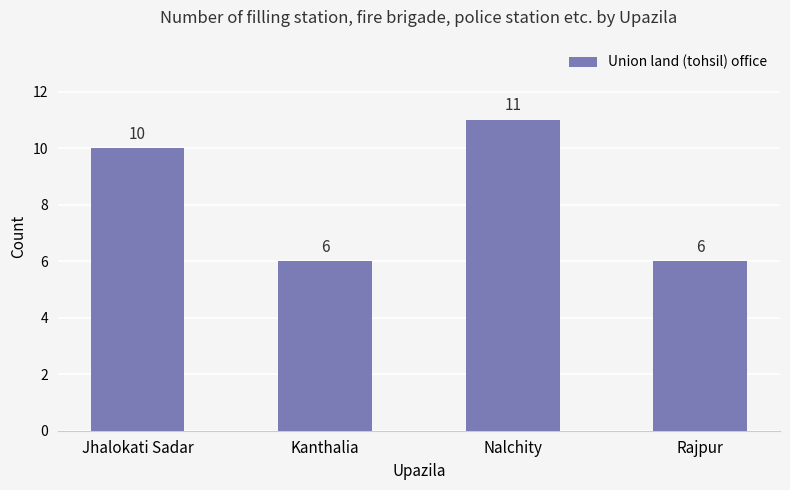

What position from the left is Nalchity?

3